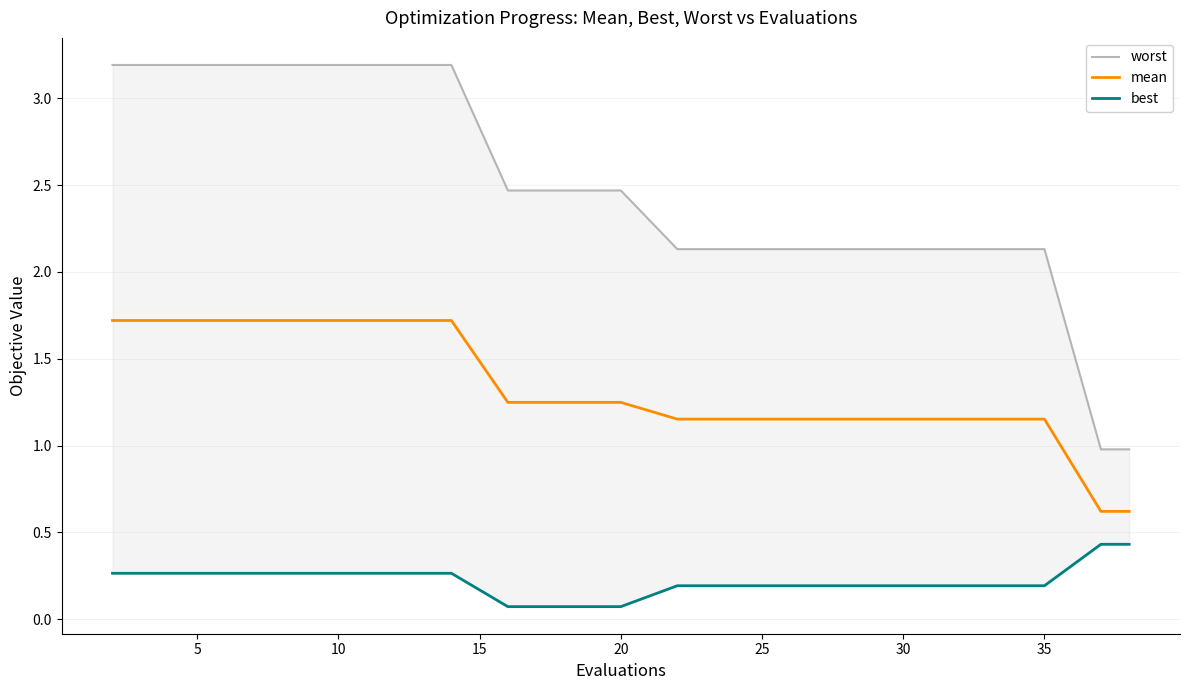

True or false: mean and worst cross at least once.

False